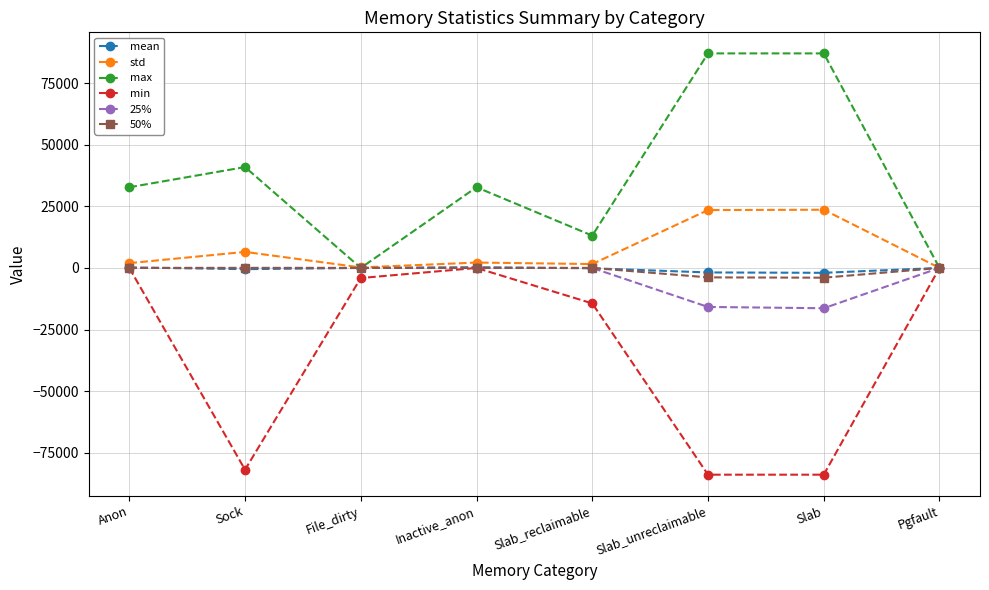

How many interior local valleys does the max series have?

2